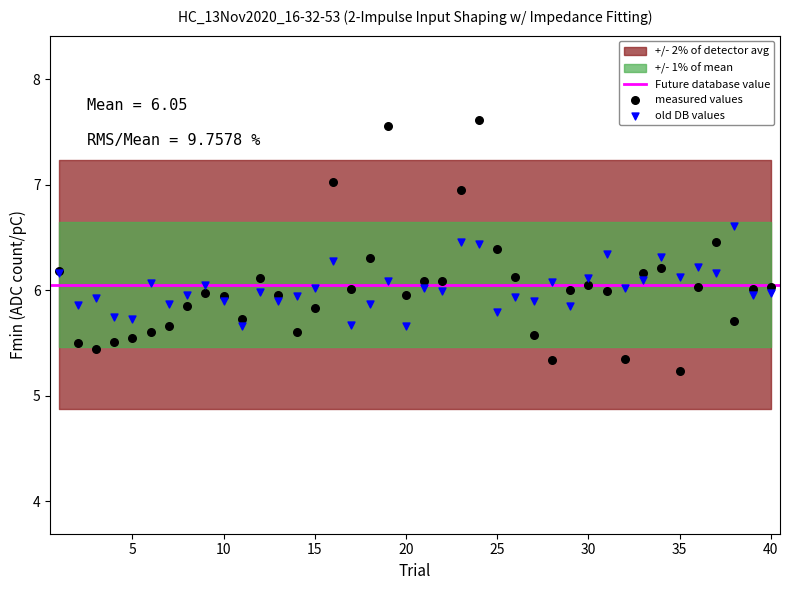

Which series has the widest spread of Y values?

measured values